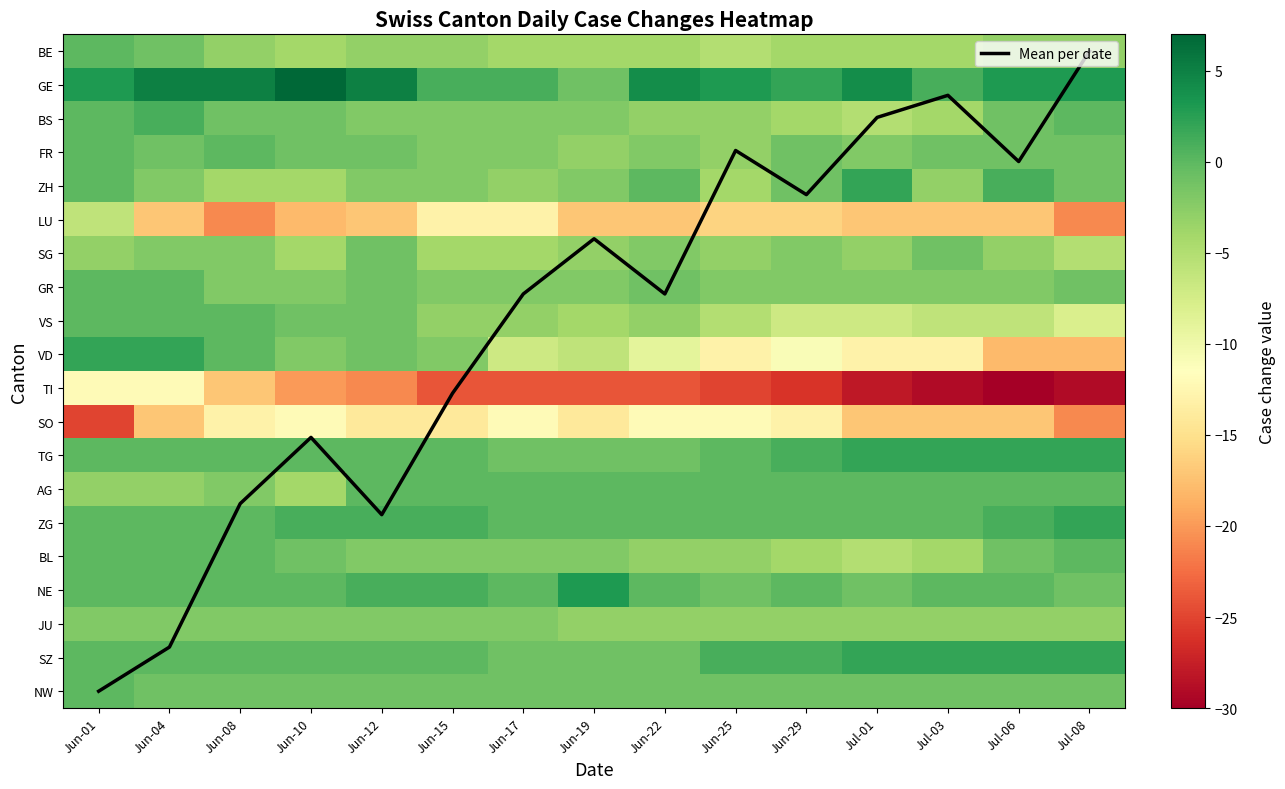

Which series has the widest spread of values?

VD